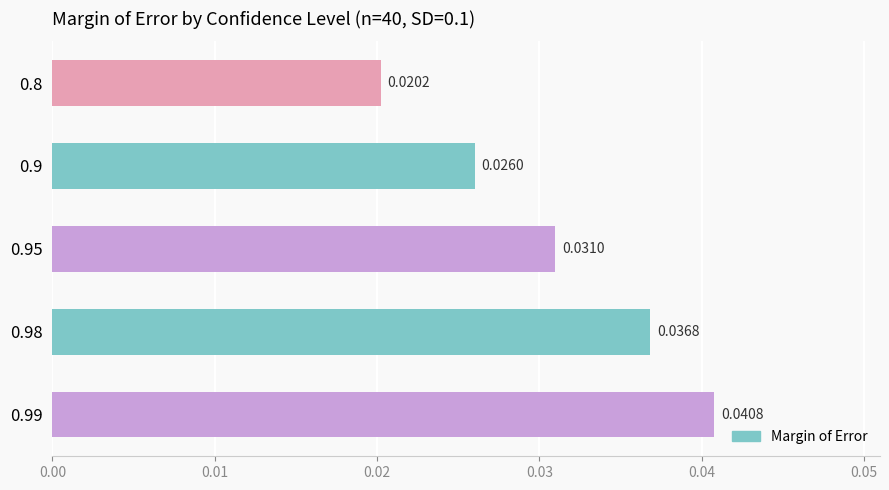

How many bars are there in total?

5